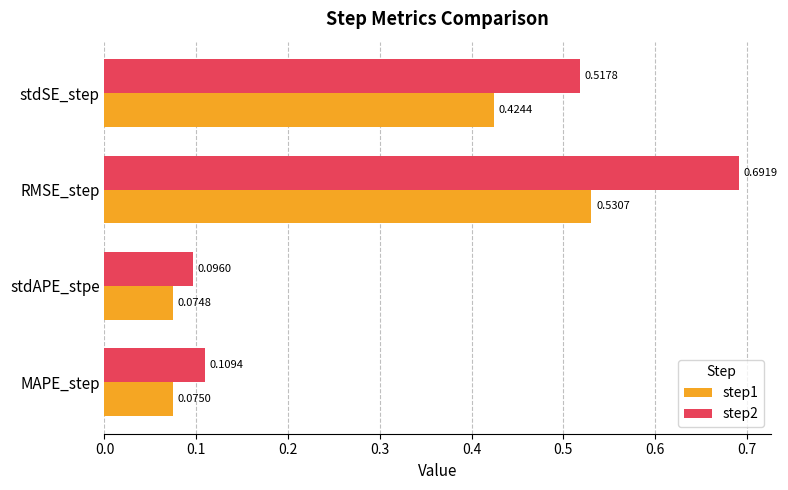

Rank the series by their maximum value, from lowest to highest.

step1, step2